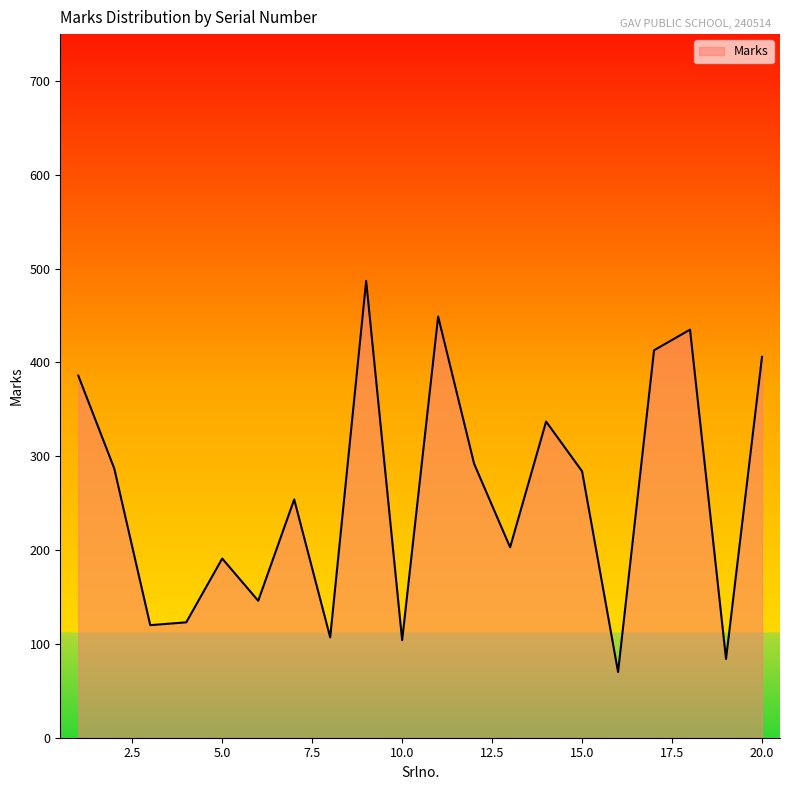

What is the sum of all values?

5178